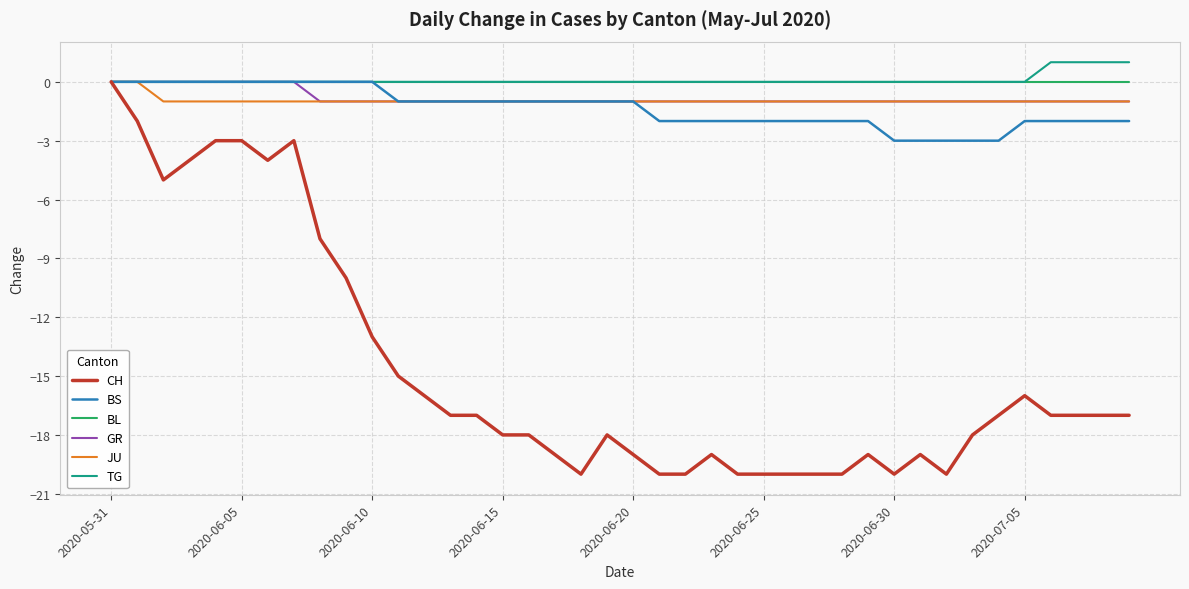

Is this an area chart (filled region under the line)?

No